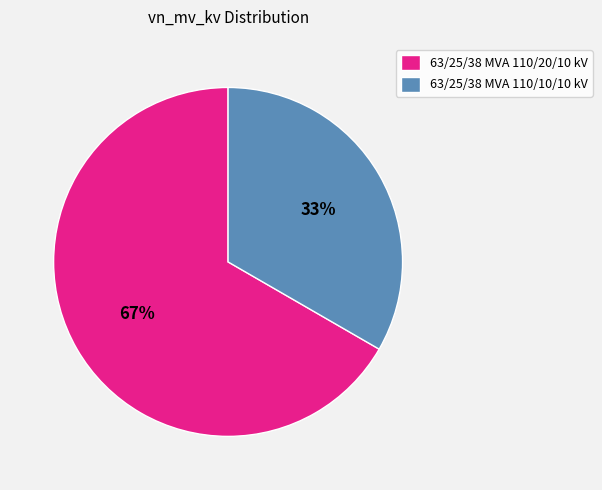

What is the smallest slice in the pie chart?

63/25/38 MVA 110/10/10 kV